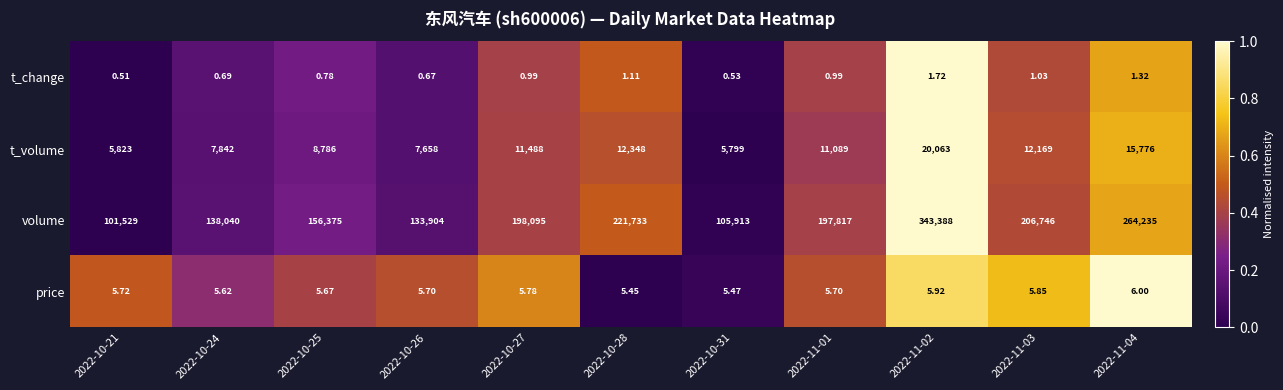

Rank the series by their maximum value, from lowest to highest.

t_change, price, t_volume, volume